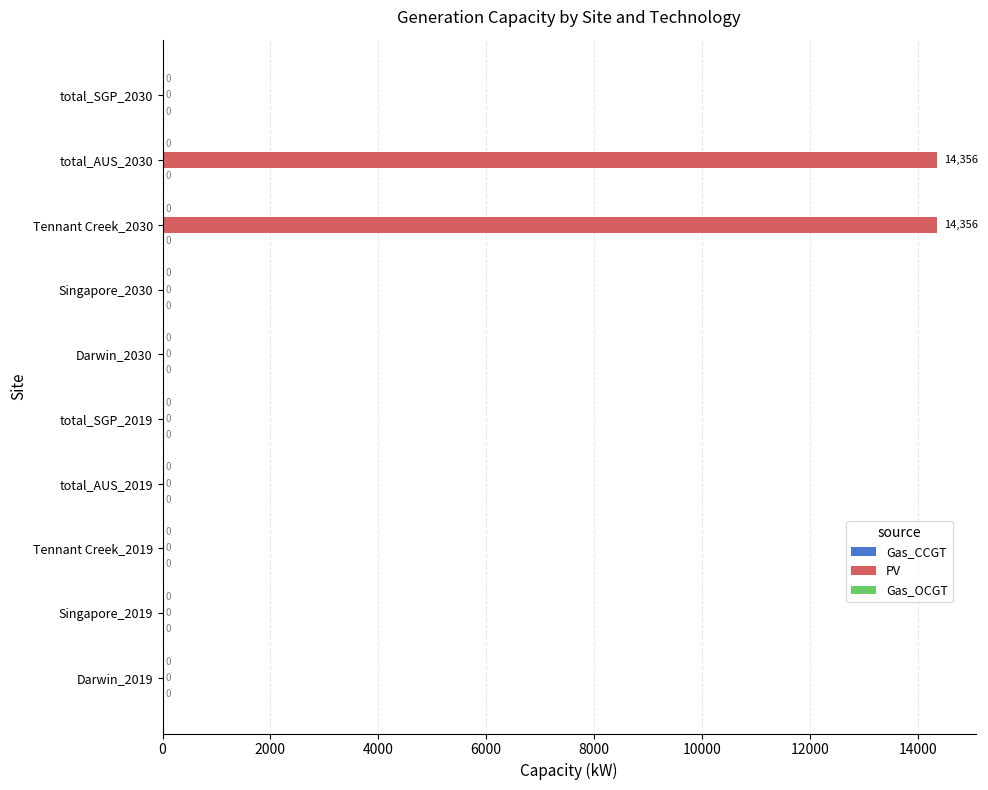

Which has a higher value, Tennant Creek_2019 or total_AUS_2030?

total_AUS_2030